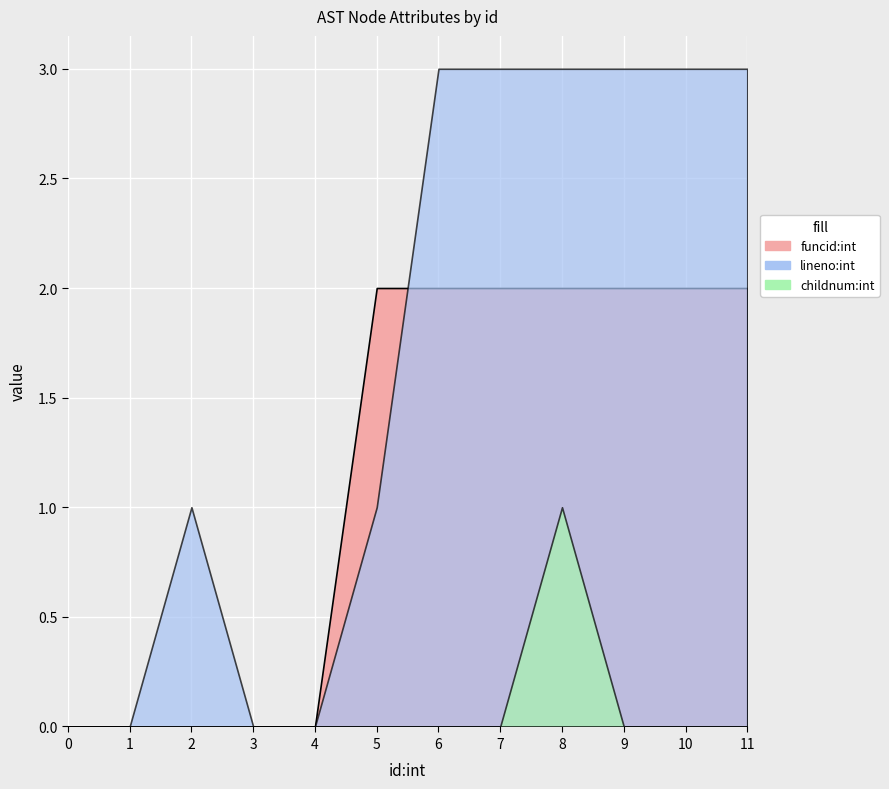

Is the value of funcid:int at 0 greater than the value of lineno:int at 0?

No